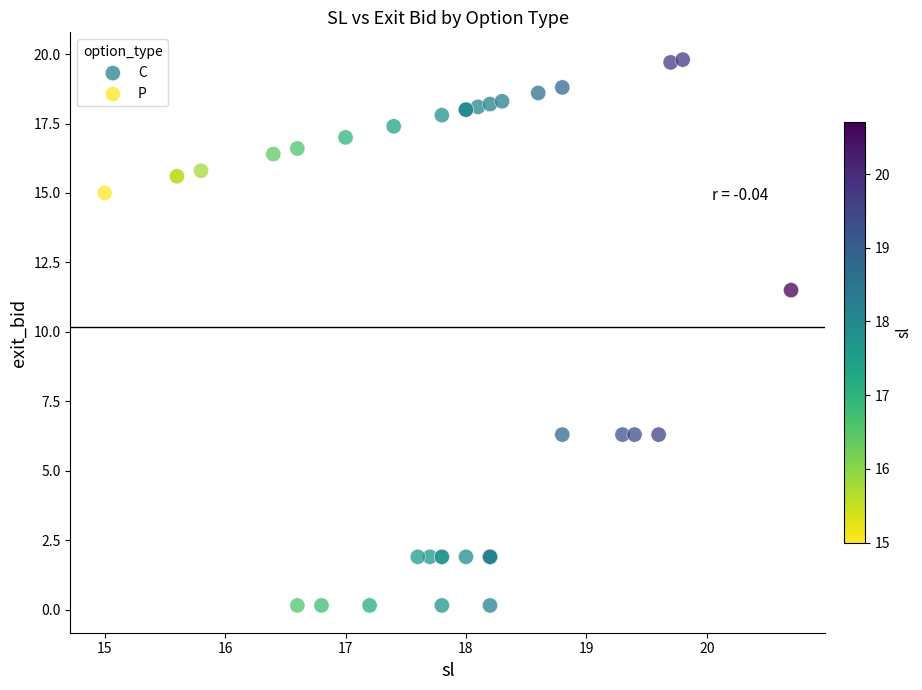

Which series reaches the minimum Y coordinate?

C